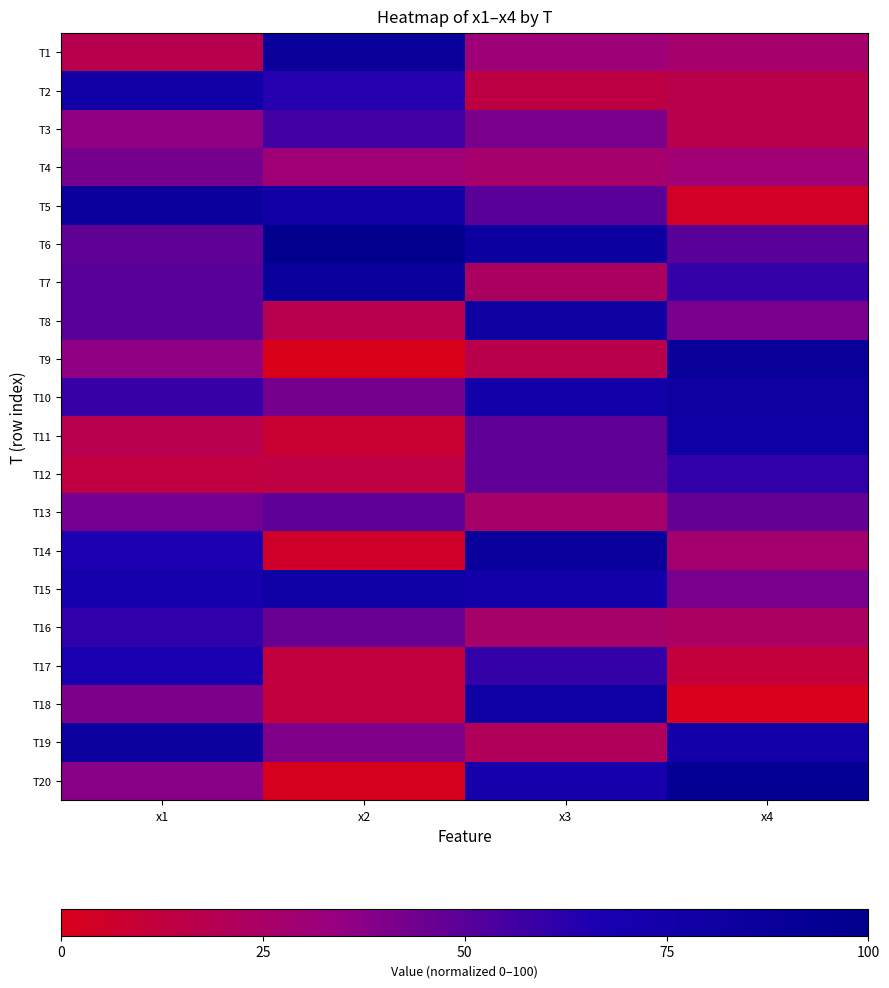

At how many categories does at least one series exceed 88?

2